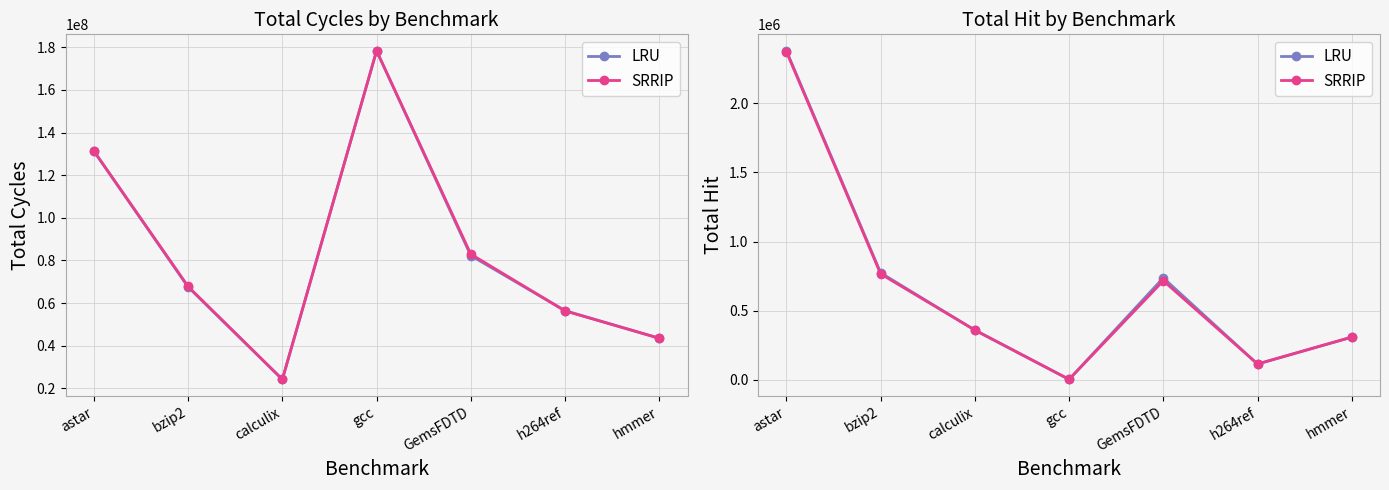

Which series has the largest range (max minus min)?

LRU